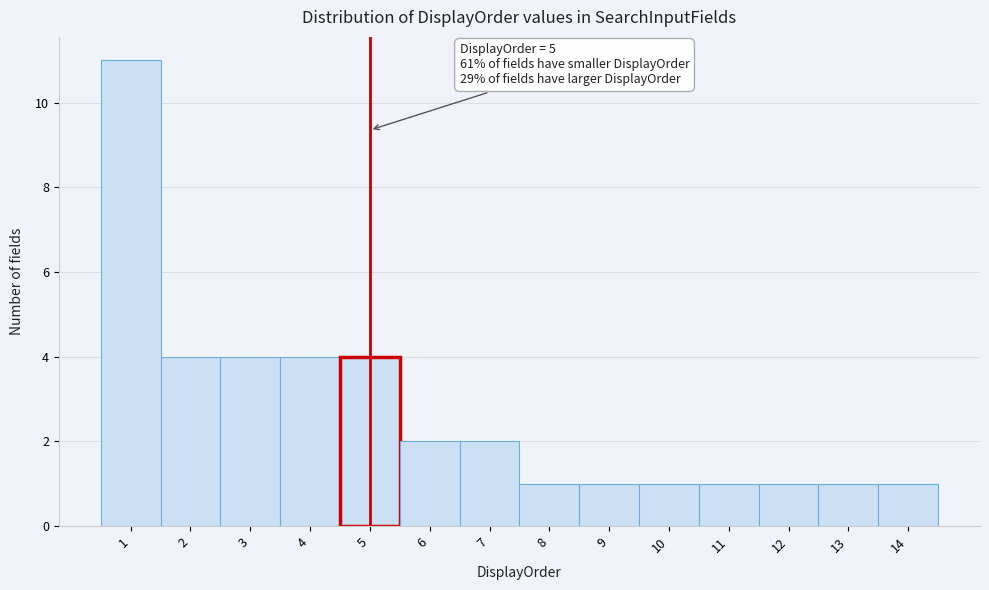

Which range on the x-axis has the tallest bar?

0.5 to 1.5